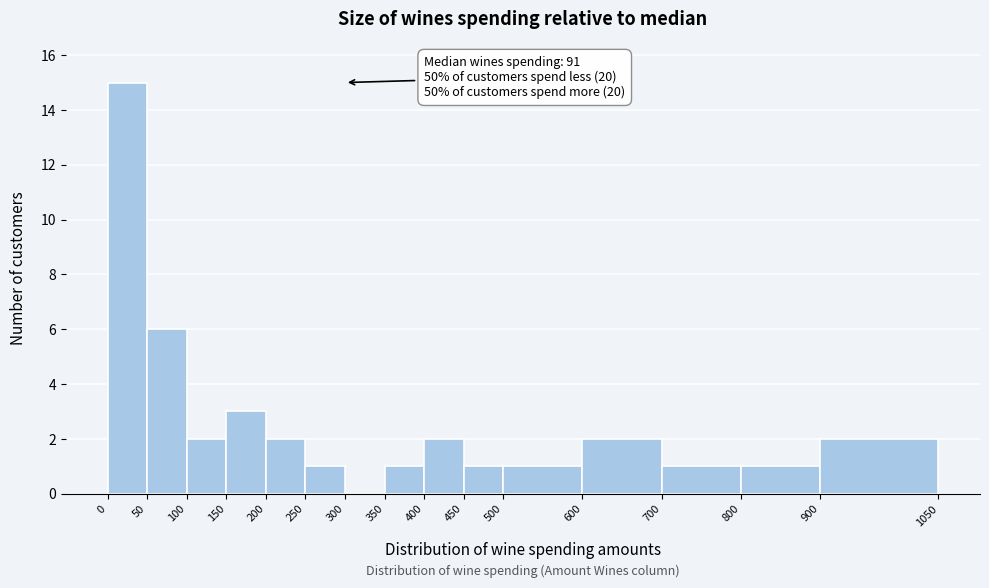

Which range on the x-axis has the tallest bar?

0 to 50